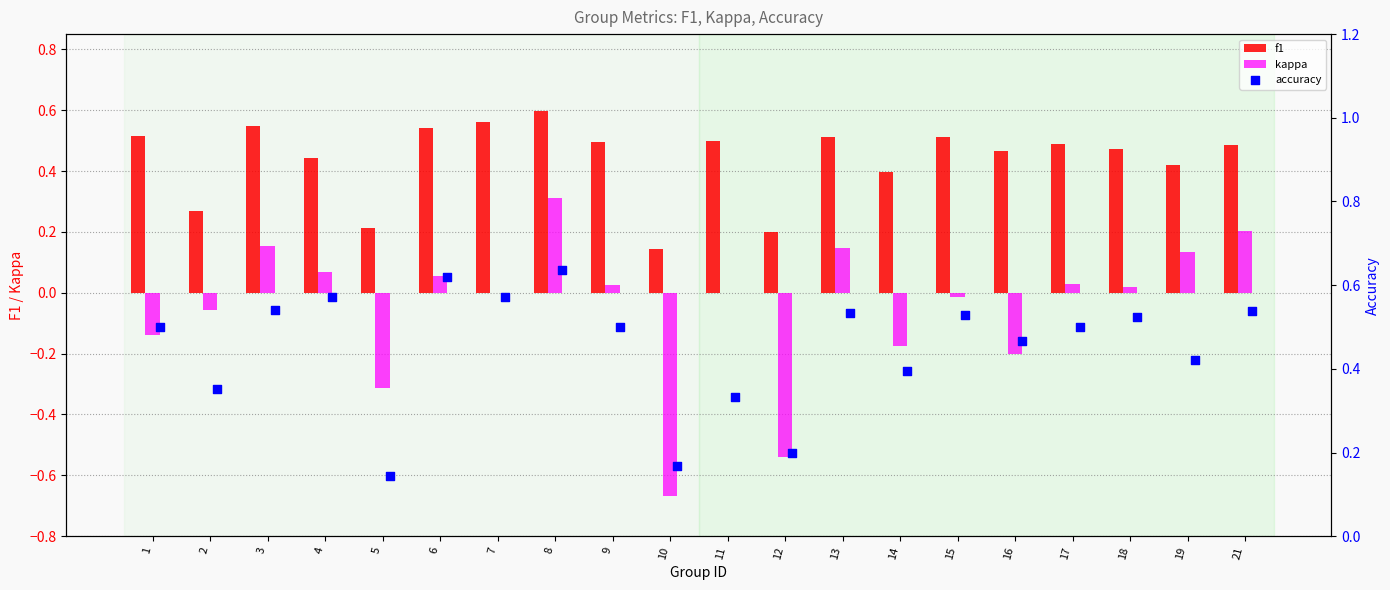

At which label does f1 reach its peak?

8